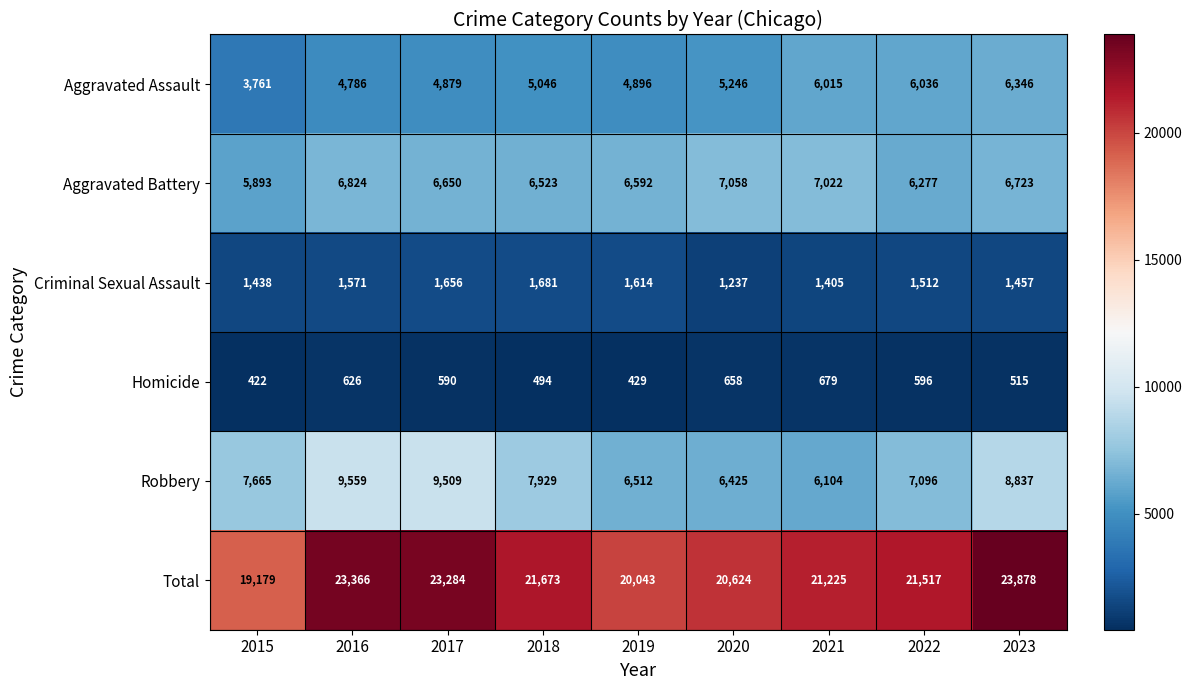

At which label does Criminal Sexual Assault first exceed 1512?

2016